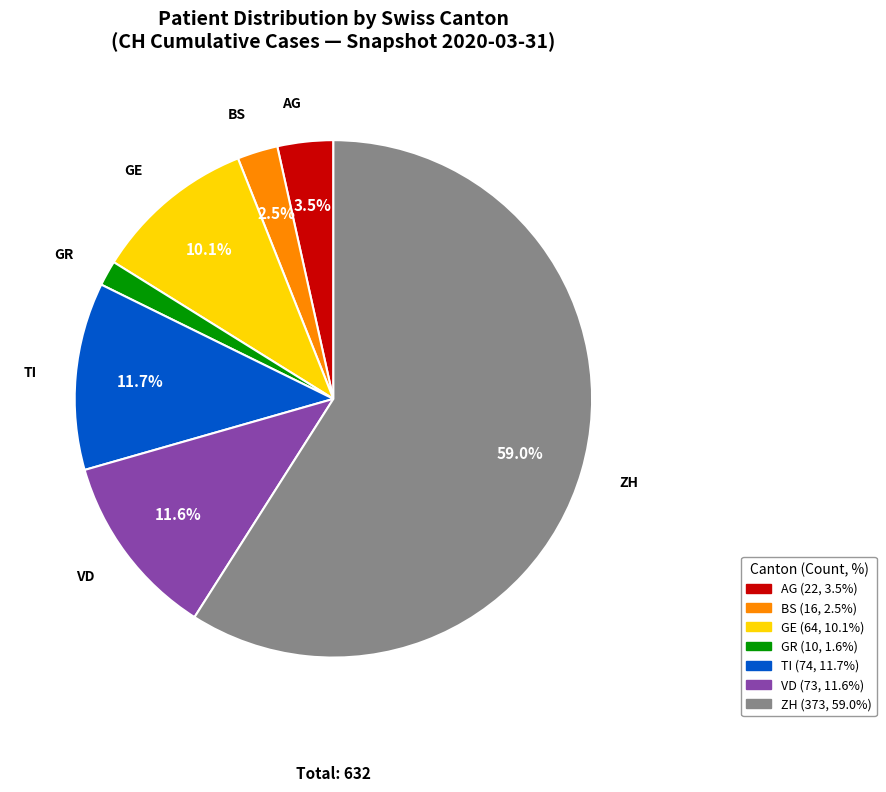

To the nearest percent, what is the average slice percentage?

14%